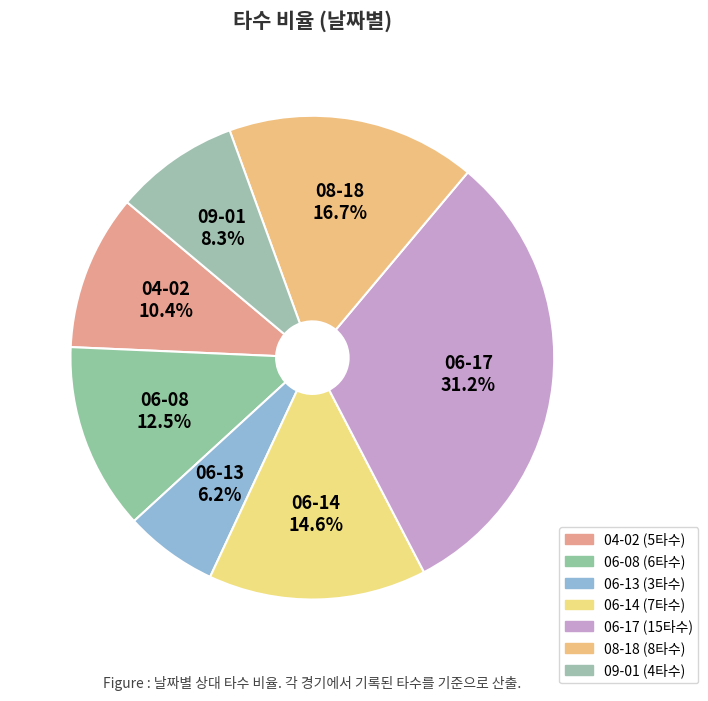

Which slice is the largest?

06-17